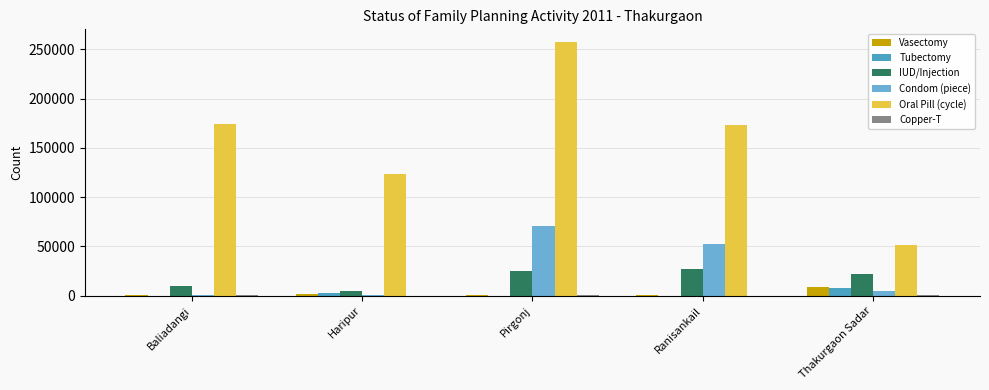

At which label is Copper-T closest to 510?

Baliadangi